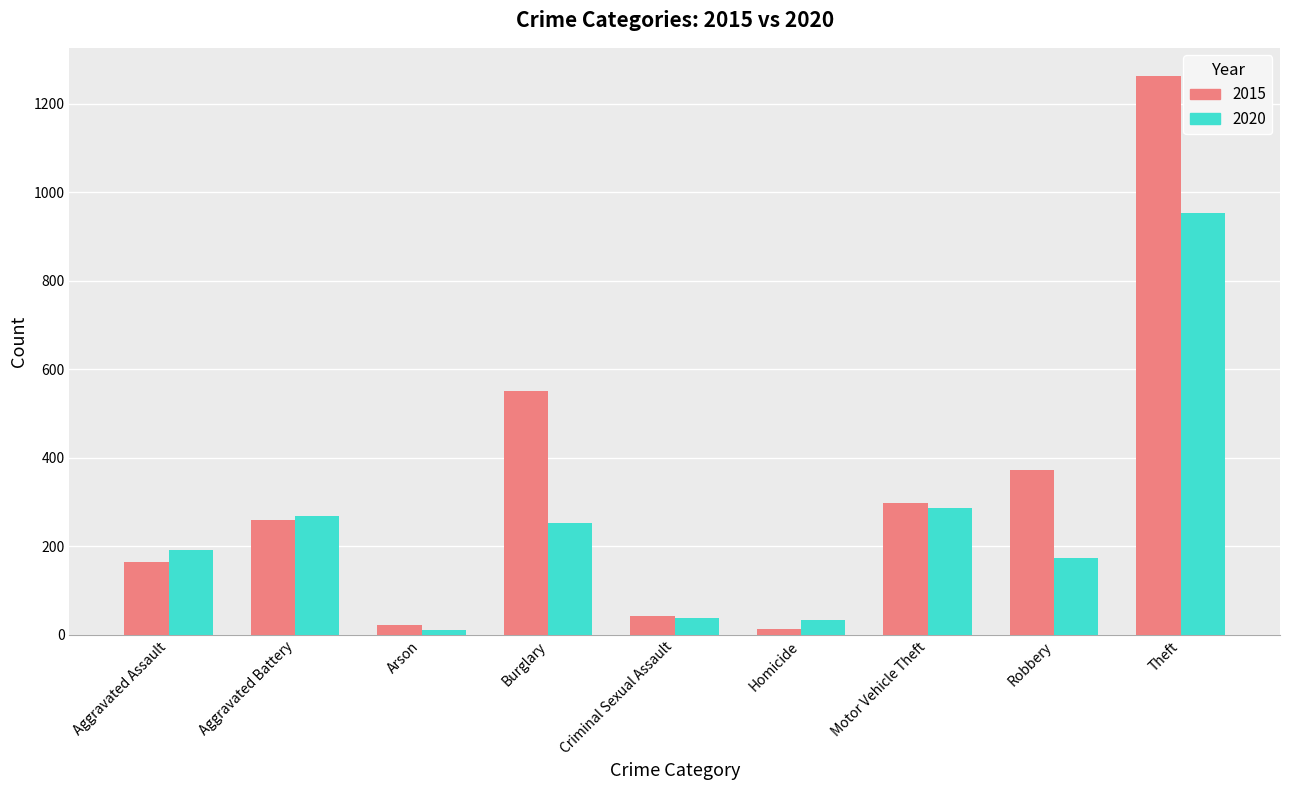

At Theft, list the series in order from smallest to largest.

2020, 2015